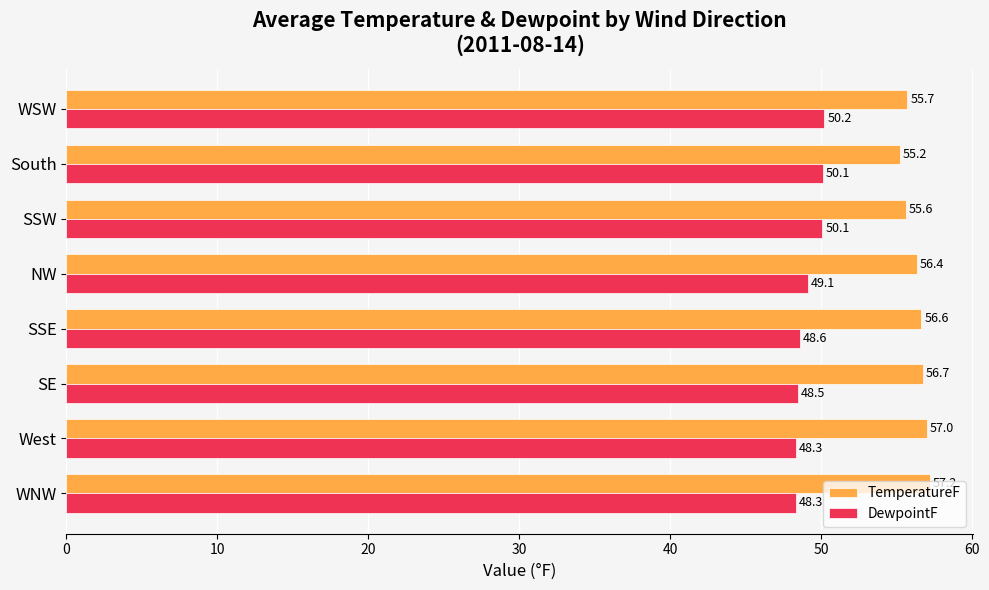

True or false: DewpointF has a value of 50.1 at South.

True